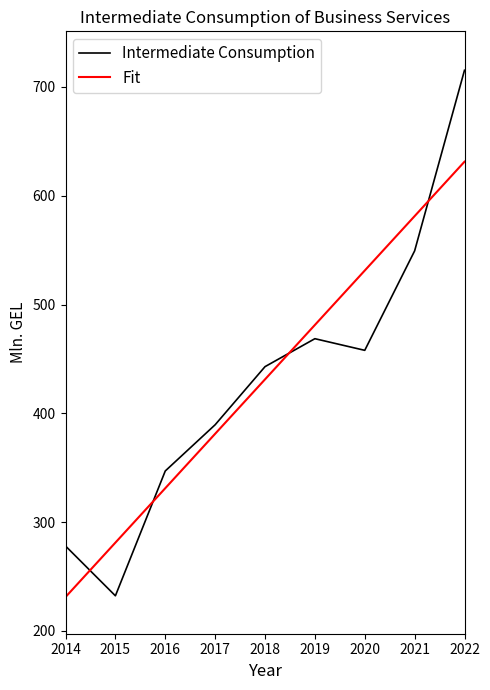

What are all the series names shown in the legend?

Intermediate Consumption, Fit